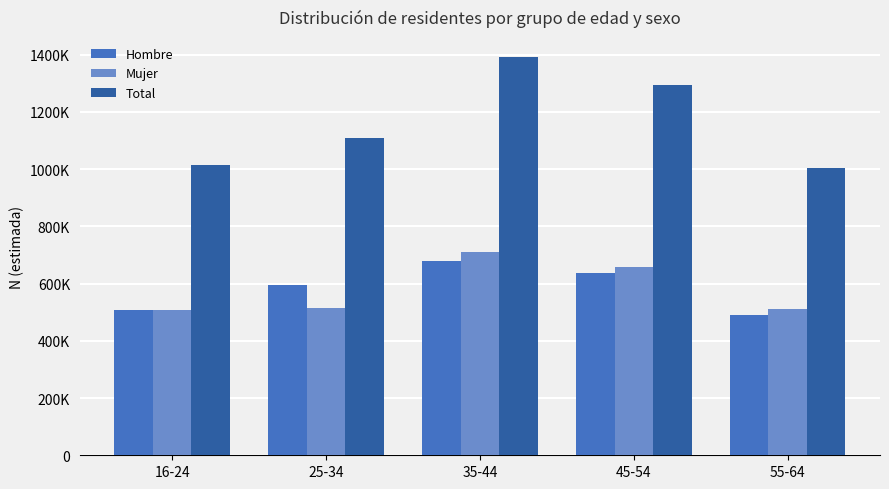

Reading right to left, list all the values displayed in this chart.

Hombre: 55-64=491886	45-54=637204	35-44=680065	25-34=594401	16-24=506593
Mujer: 55-64=511774	45-54=656282	35-44=711999	25-34=514977	16-24=509007
Total: 55-64=1003660	45-54=1293486	35-44=1392065	25-34=1109378	16-24=1015600